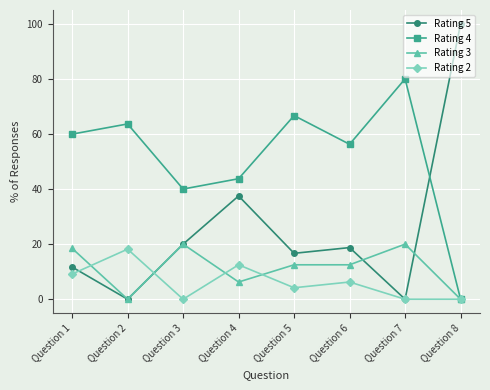

Rank the series at Question 4 from highest to lowest value.

Rating 4, Rating 5, Rating 2, Rating 3